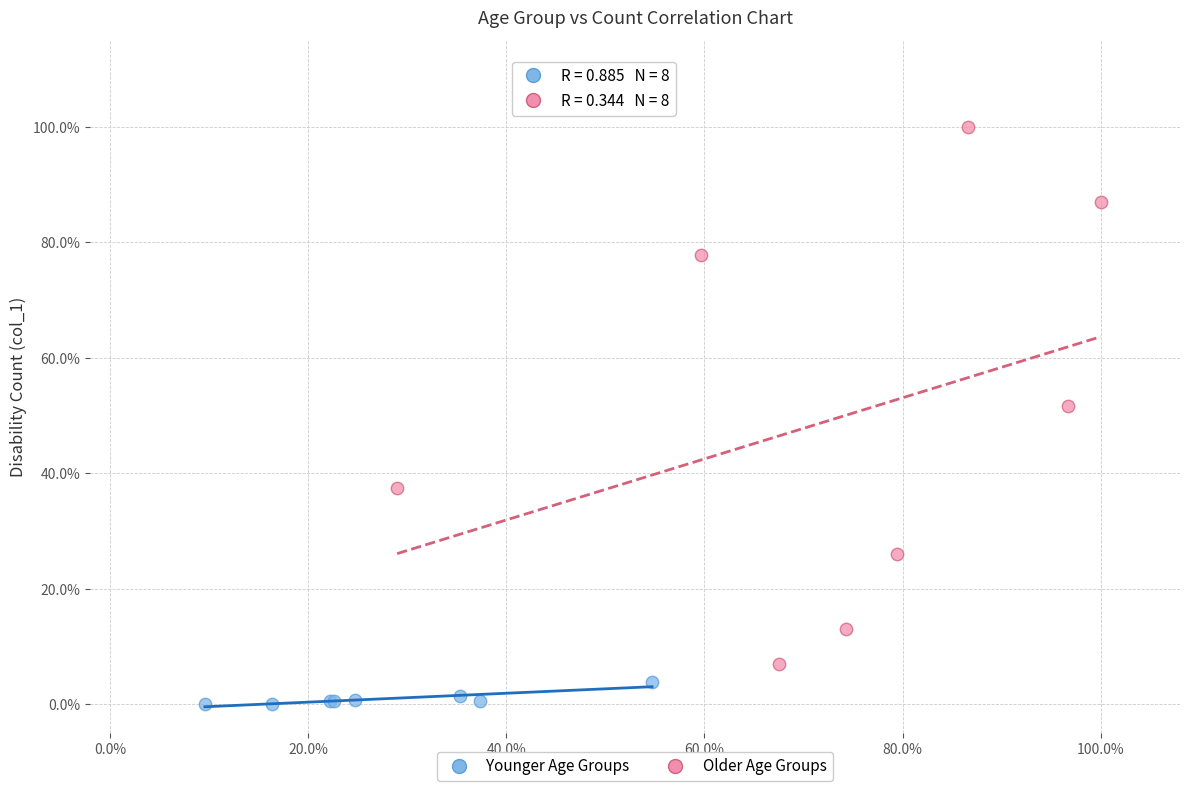

What are all the series names shown in the legend?

Younger Age Groups, Older Age Groups